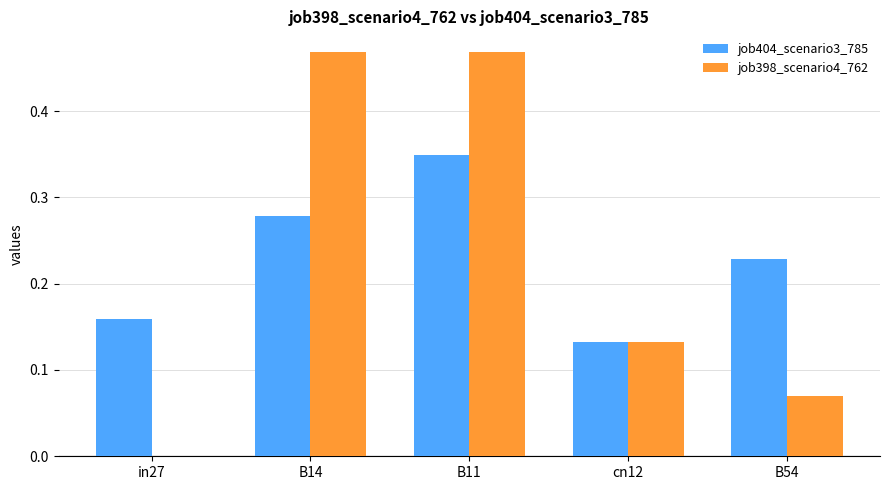

The value of job398_scenario4_762 at B11 is 0.1. True or false?

False